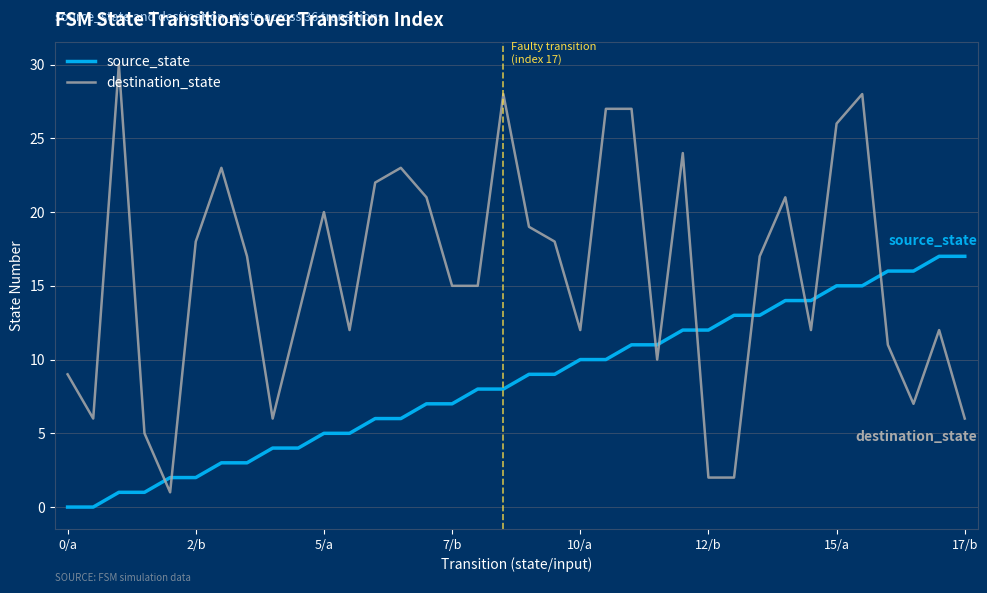

Which series has the widest spread of values?

destination_state